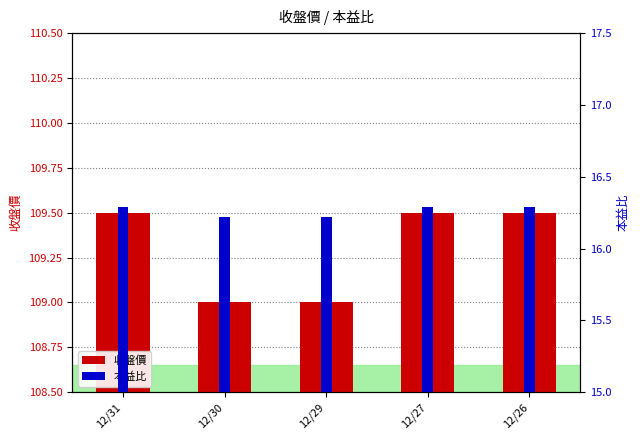

Reading left to right, list all the values displayed in this chart.

收盤價: 109.5	109.0	109.0	109.5	109.5
本益比: 16.3	16.2	16.2	16.3	16.3